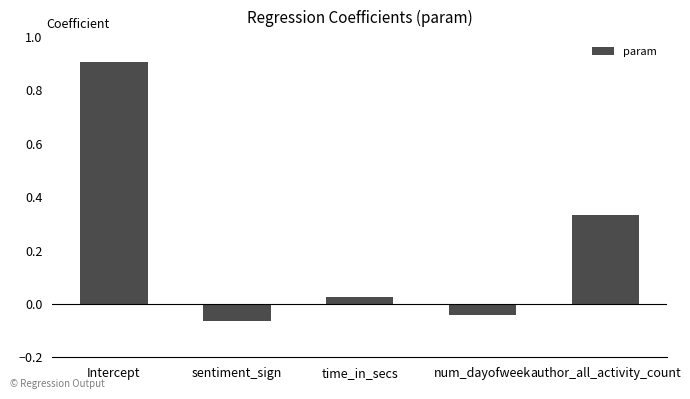

What is the difference between the values at Intercept and author_all_activity_count?

0.6